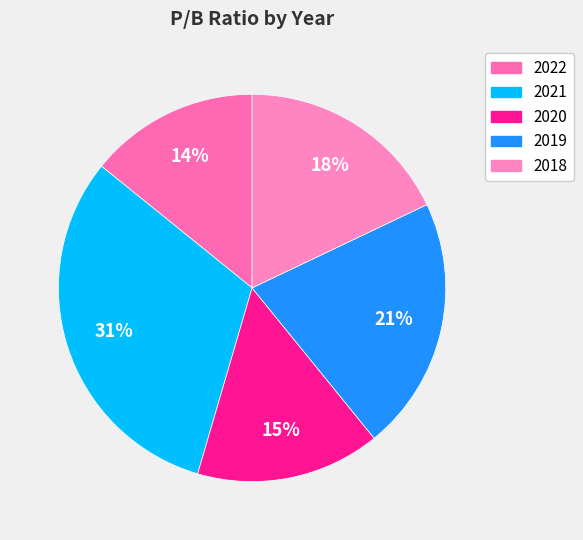

Is 2018 the majority of the pie?

No